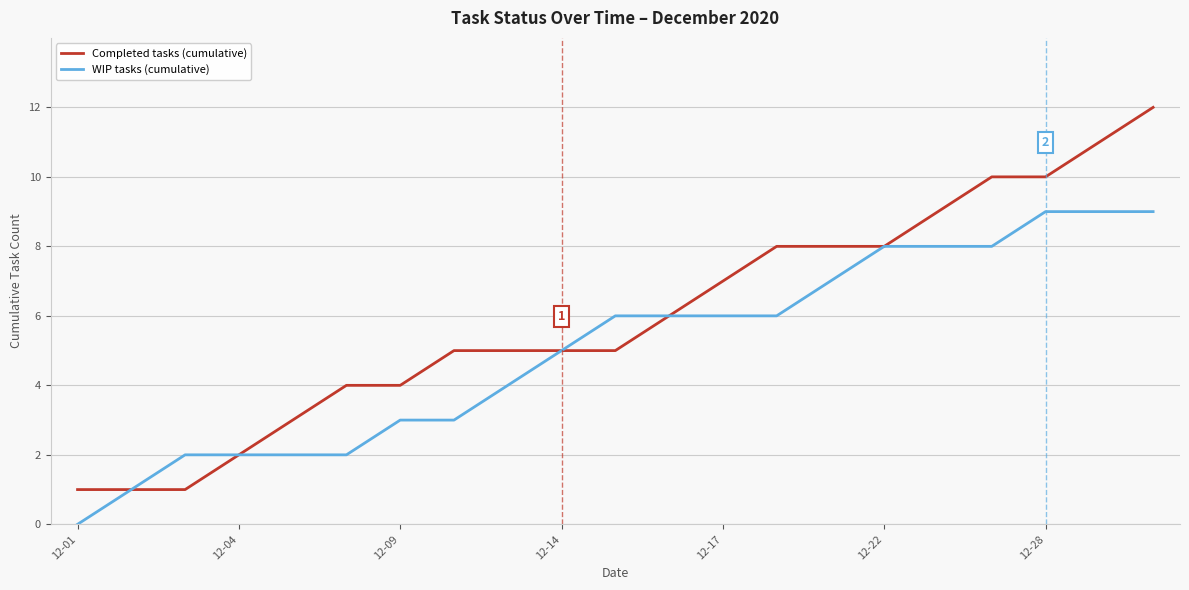

What are all the series names shown in the legend?

Completed tasks (cumulative), WIP tasks (cumulative)